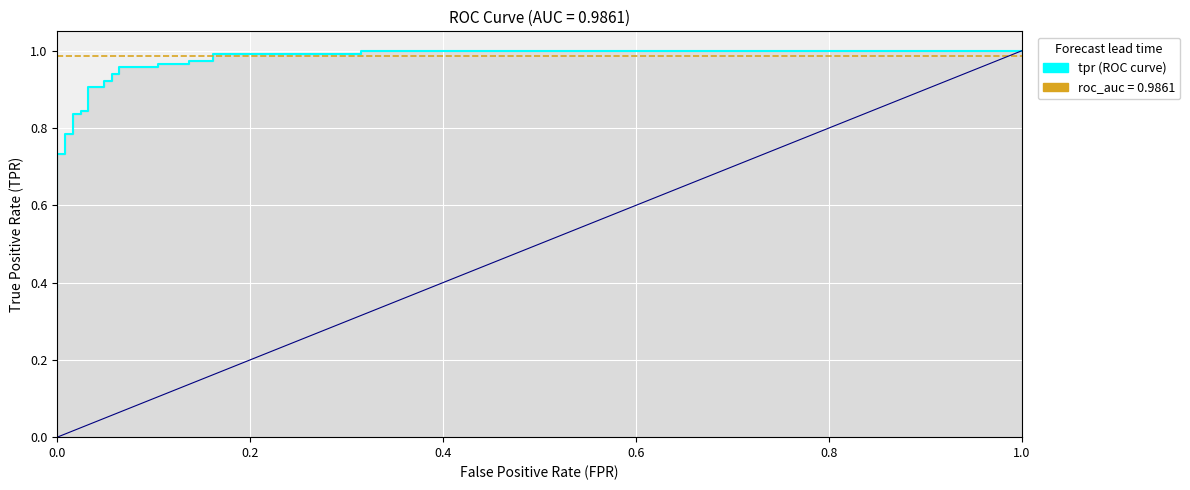

What is the sum of all roc_auc values?

27.6